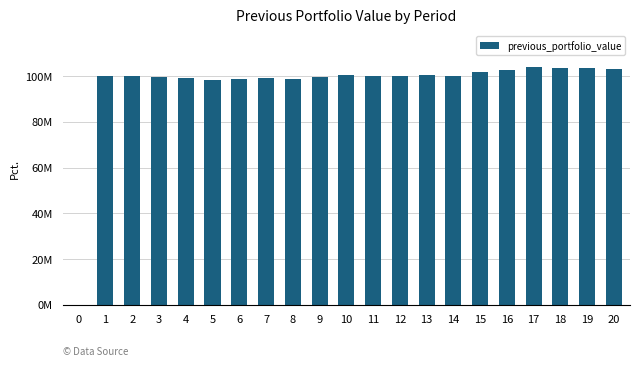

Reading right to left, extract all data points from this chart.

20=103227404.7	19=103481713.0	18=103626461.3	17=103858162.3	16=102464071.0	15=101967487.7	14=99983834.6	13=100285120.5	12=100224351.9	11=100097477.9	10=100275769.7	9=99684208.8	8=98925025.0	7=98957615.3	6=98571445.2	5=98381595.3	4=99245811.5	3=99587972.0	2=100000000.0	1=100000000.0	0=0.0